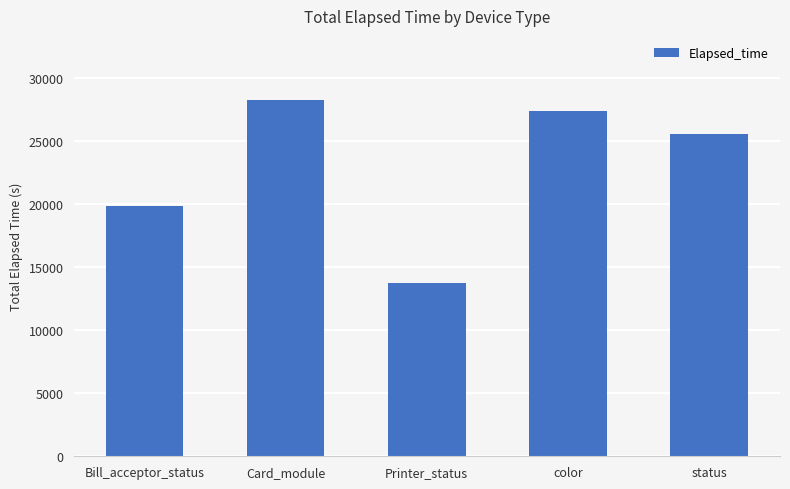

Rank the categories by value from lowest to highest.

Printer_status, Bill_acceptor_status, status, color, Card_module